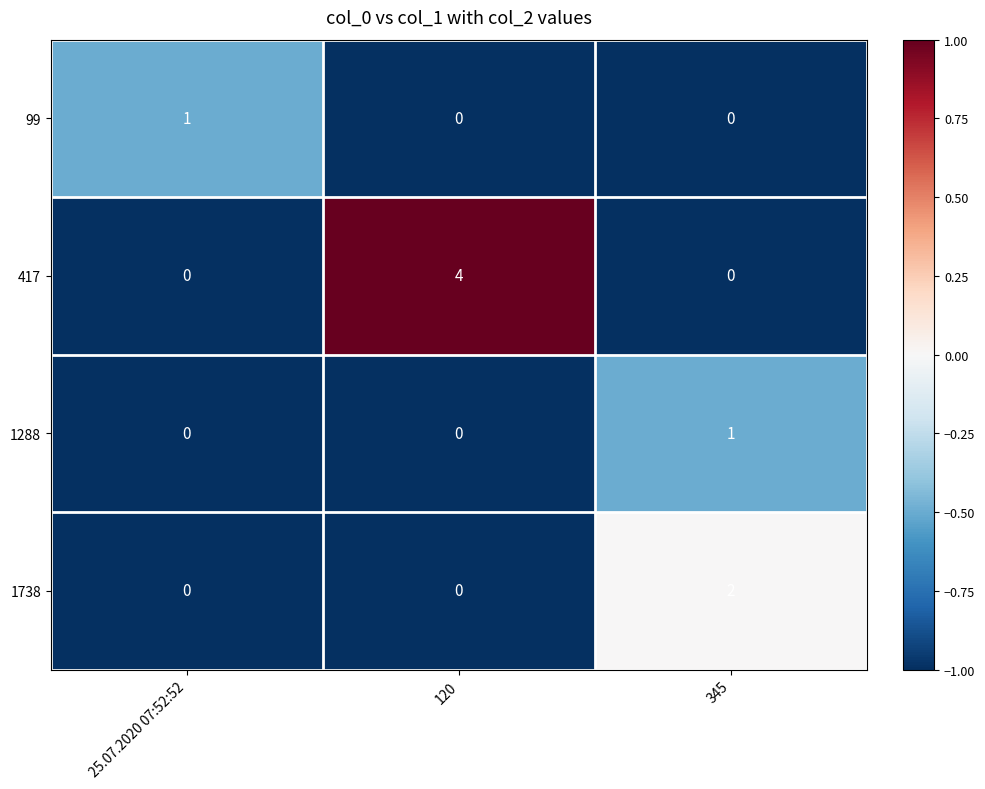

Reading left to right, list all the values displayed in this chart.

99: 25.07.2020 07:52:52=1	120=0	345=0
417: 25.07.2020 07:52:52=0	120=4	345=0
1288: 25.07.2020 07:52:52=0	120=0	345=1
1738: 25.07.2020 07:52:52=0	120=0	345=2